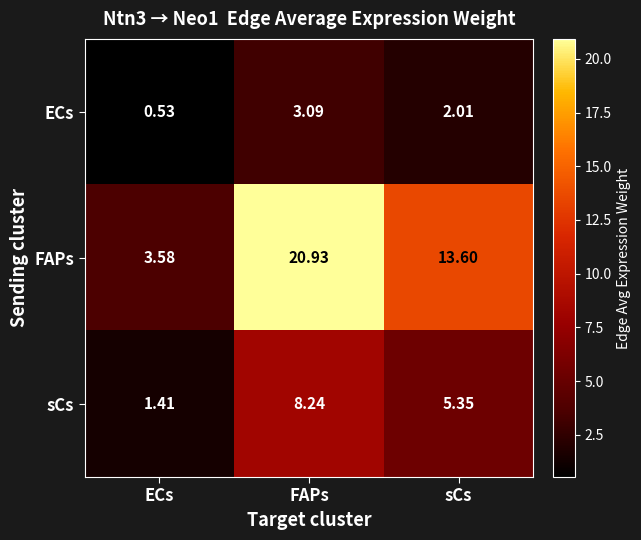

What is the total value across all series at FAPs?

32.3